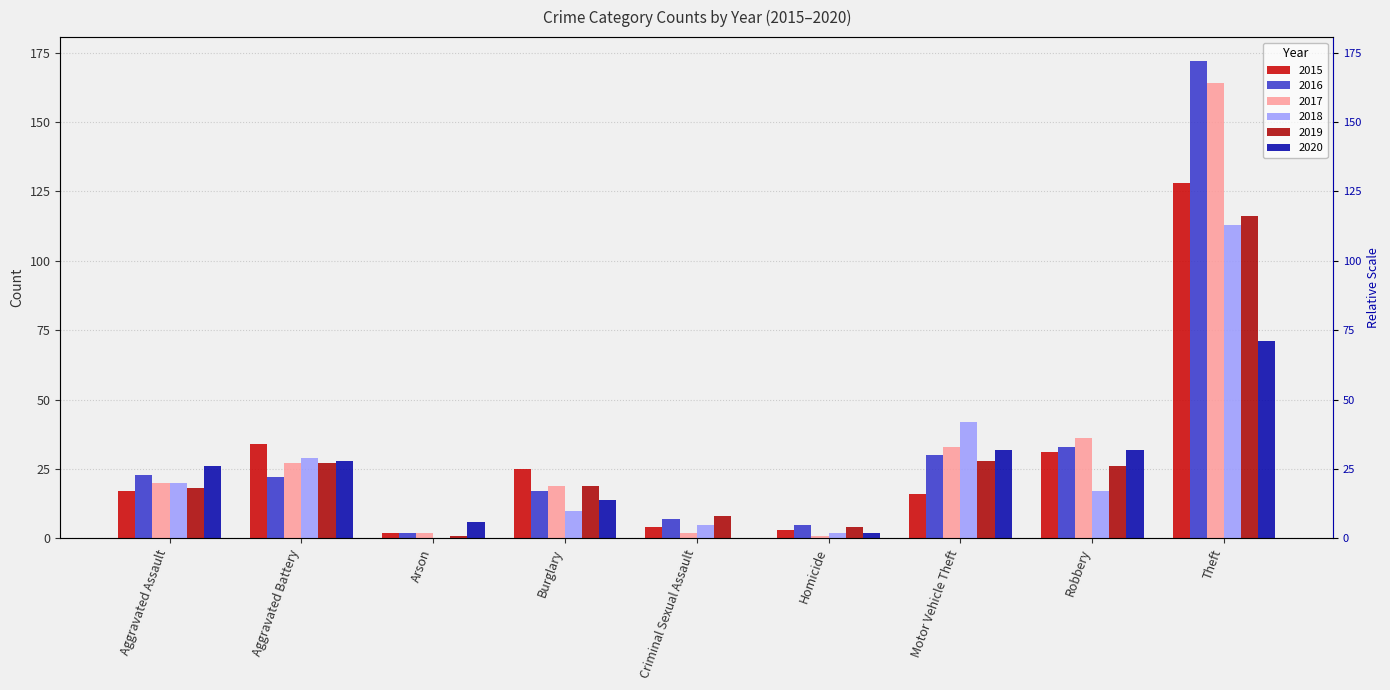

Rank the series at Criminal Sexual Assault from highest to lowest value.

2019, 2016, 2018, 2015, 2017, 2020